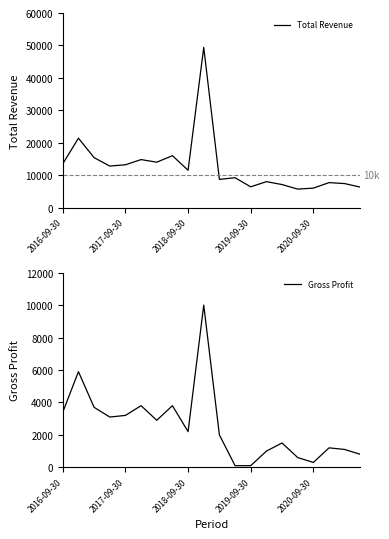

Which series changed the most between 2017-09-30 and 2020-09-30?

Total Revenue